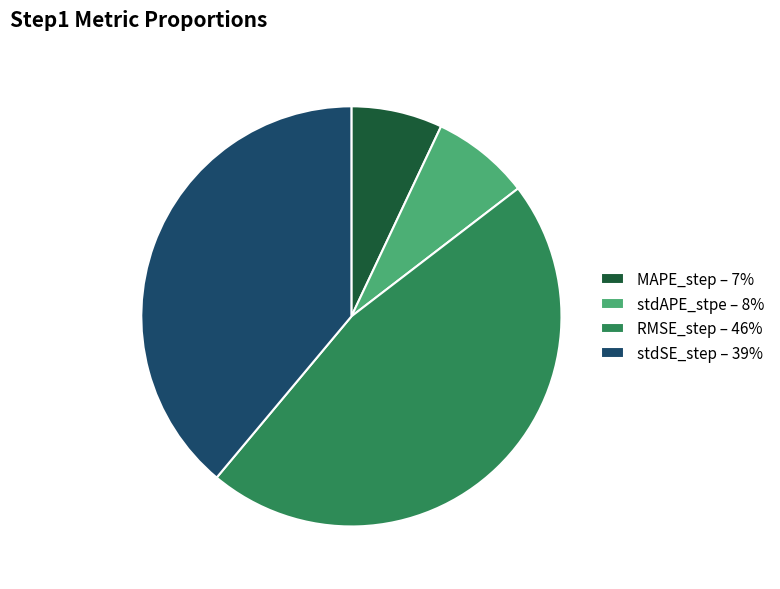

Which has a higher value, stdAPE_stpe or MAPE_step?

stdAPE_stpe